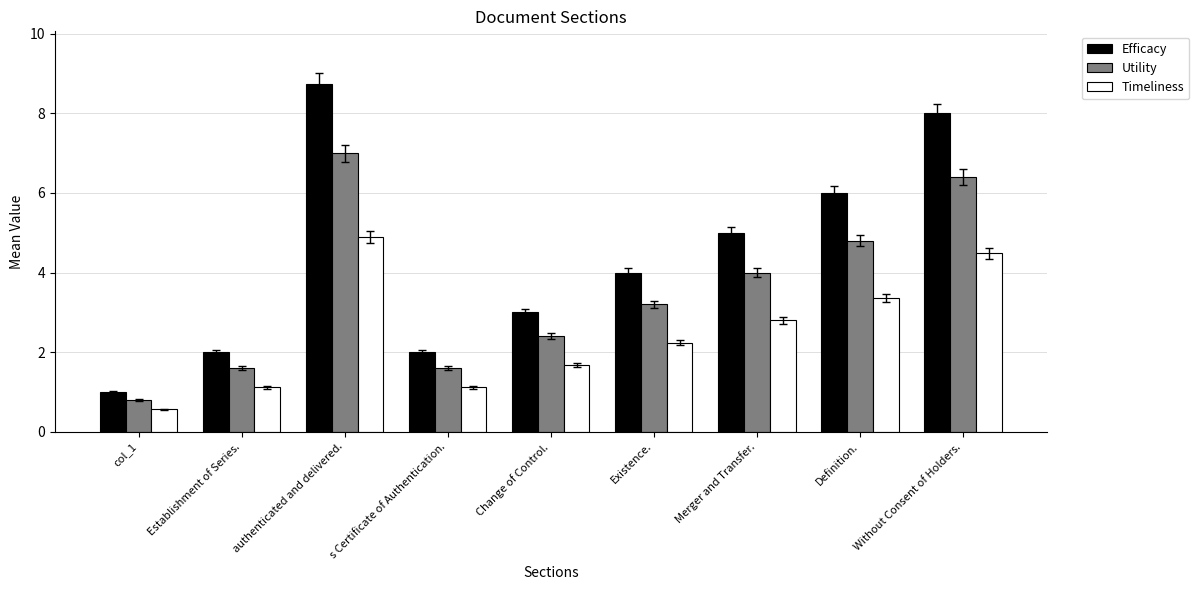

What is the value of the Utility bar at the 9th from the left?

6.4